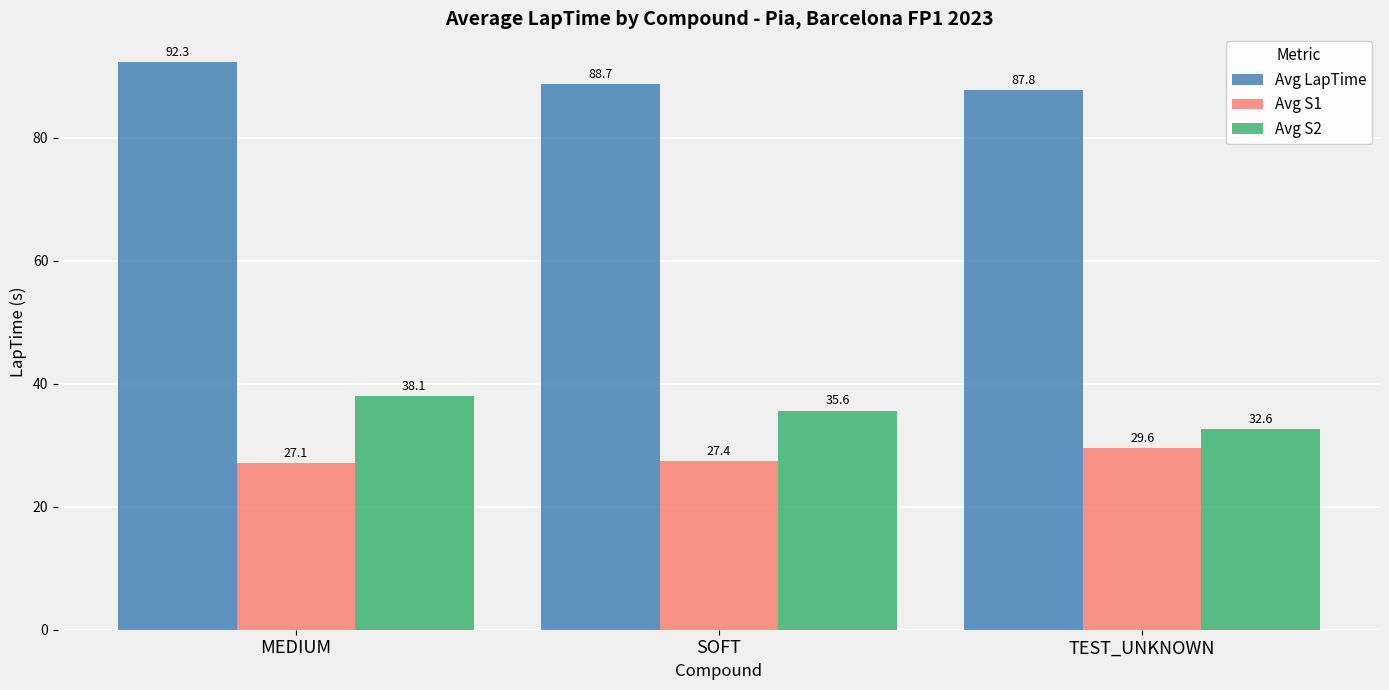

Reading left to right, transcribe all the data shown in this chart.

Avg LapTime: MEDIUM=92.3	SOFT=88.7	TEST_UNKNOWN=87.8
Avg S1: MEDIUM=27.1	SOFT=27.4	TEST_UNKNOWN=29.6
Avg S2: MEDIUM=38.1	SOFT=35.6	TEST_UNKNOWN=32.6